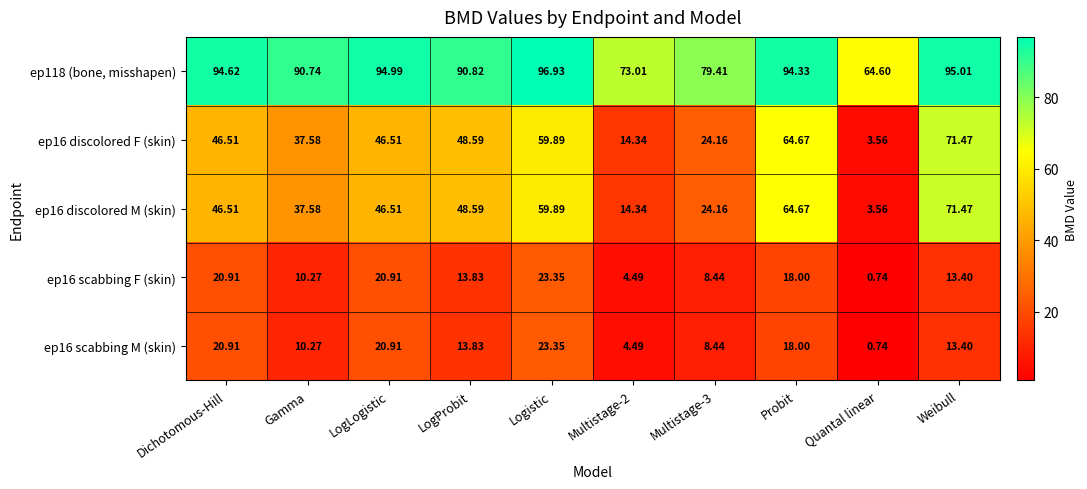

What is the total value across all series at Quantal linear?

73.2